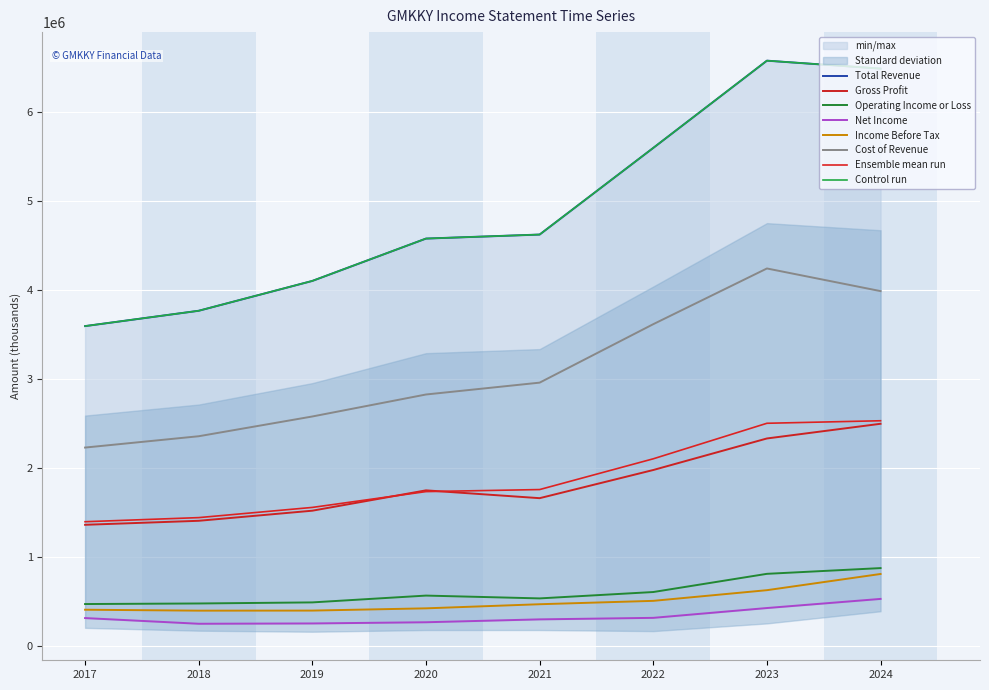

Which category has the highest value across all series?

2023